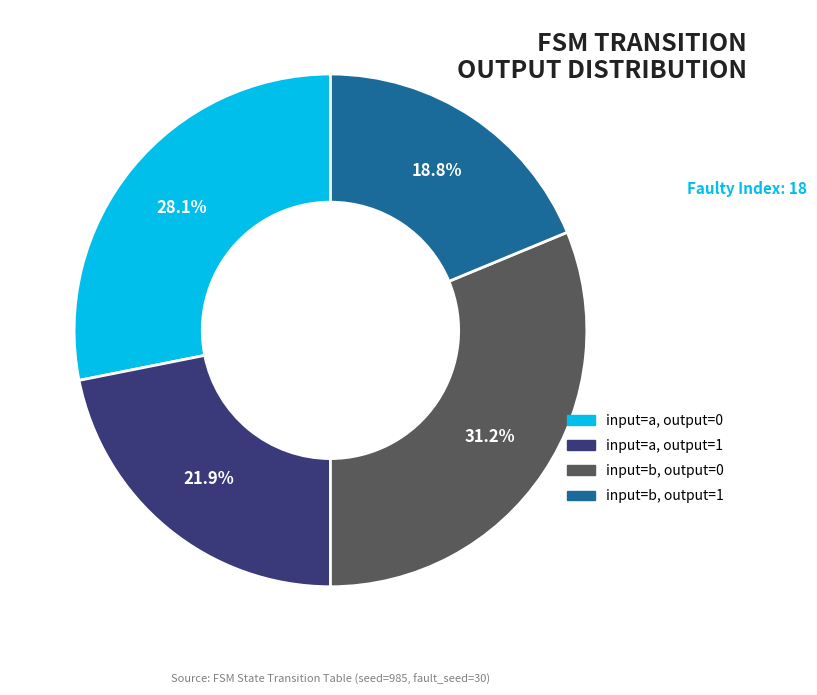

What percentage do input=b, output=1 and input=a, output=0 together represent?

46.9%